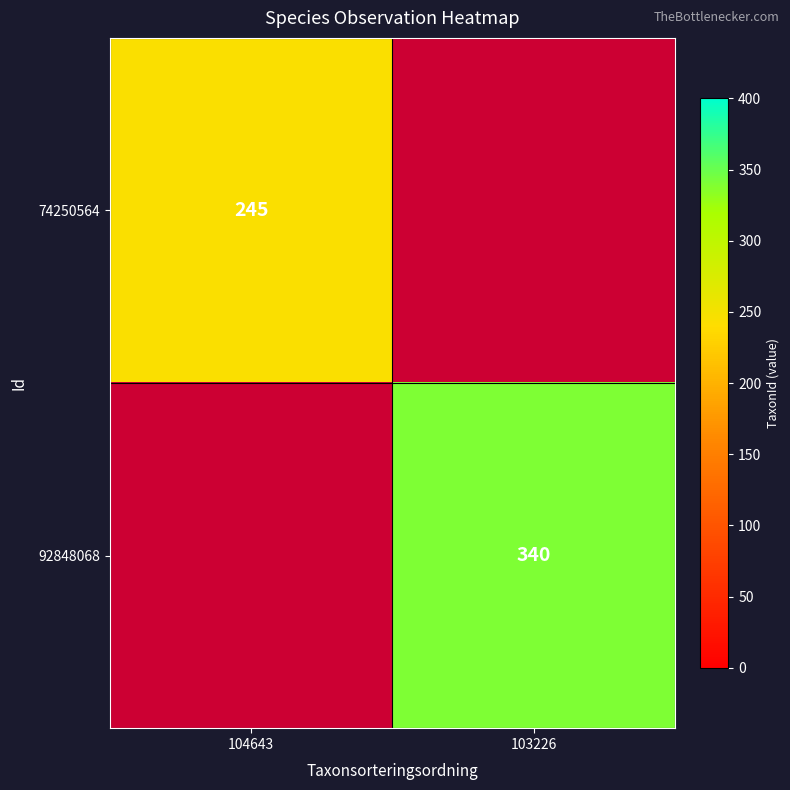

How many categories are shown in the chart?

2